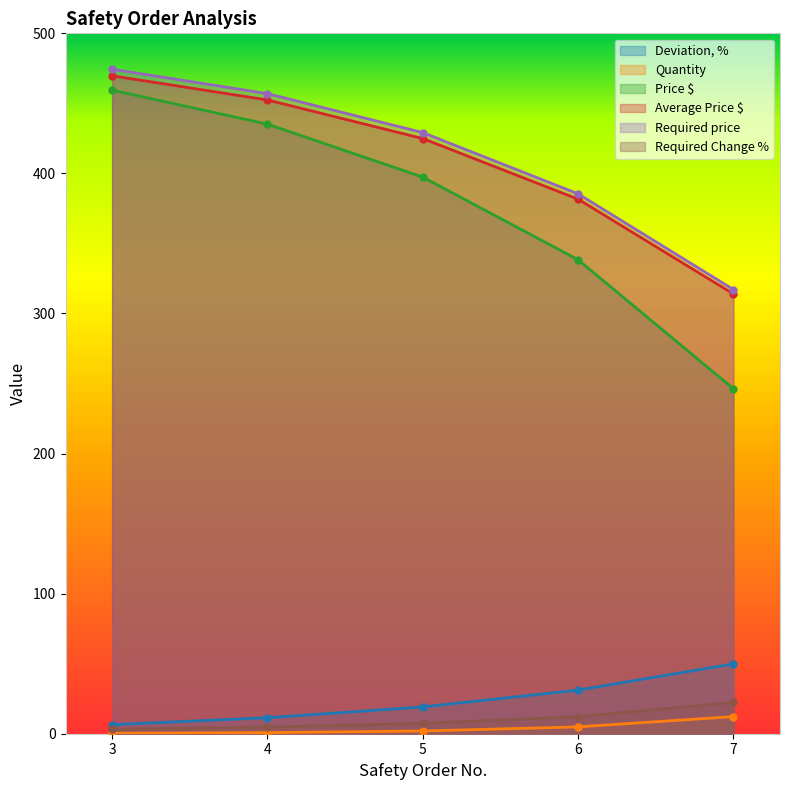

What is the maximum value shown in the chart?

474.4